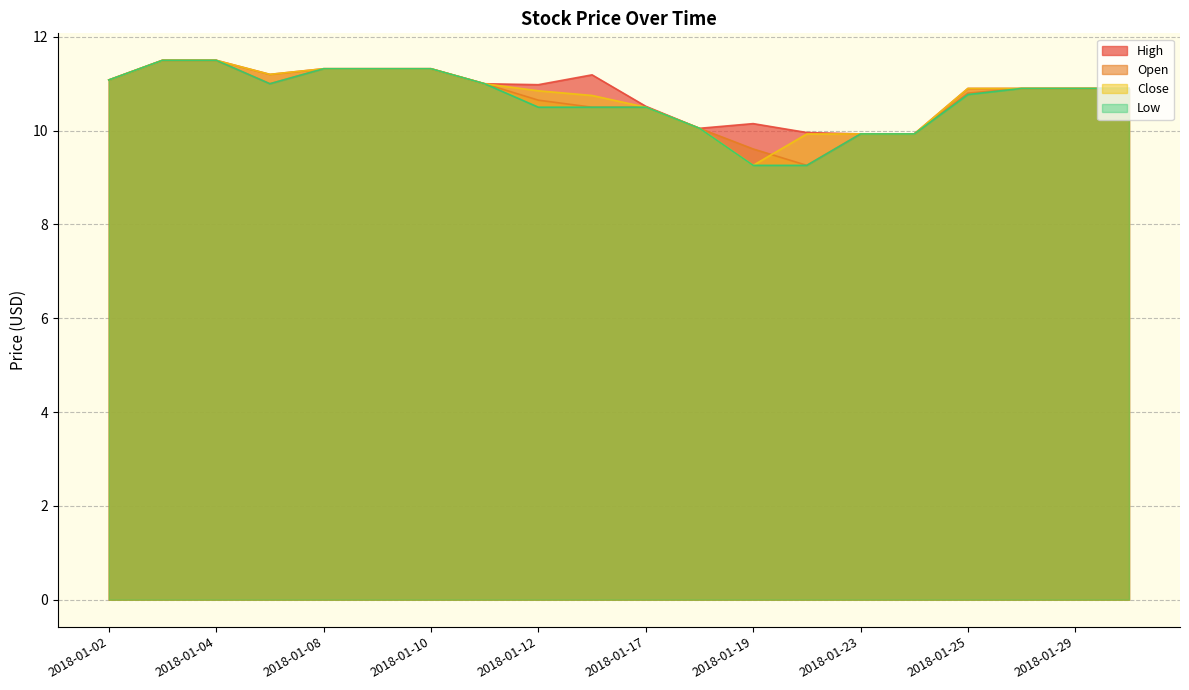

What is the greatest value displayed?

11.5